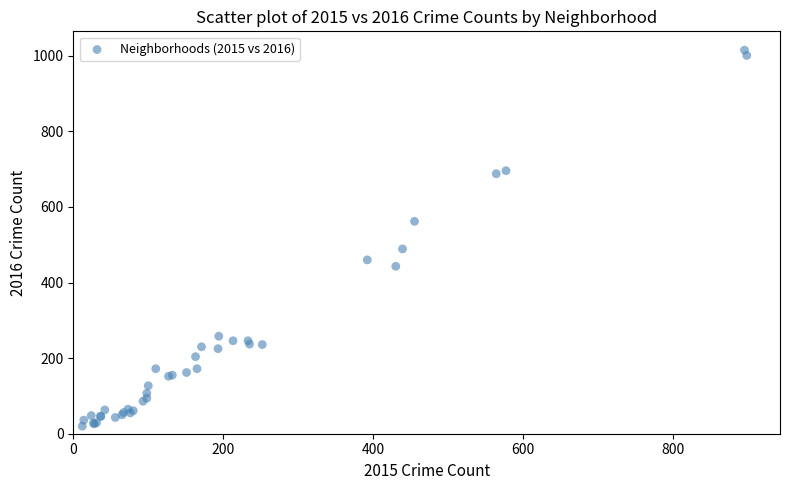

What Y value in the scatter plot is closest to 517?

489